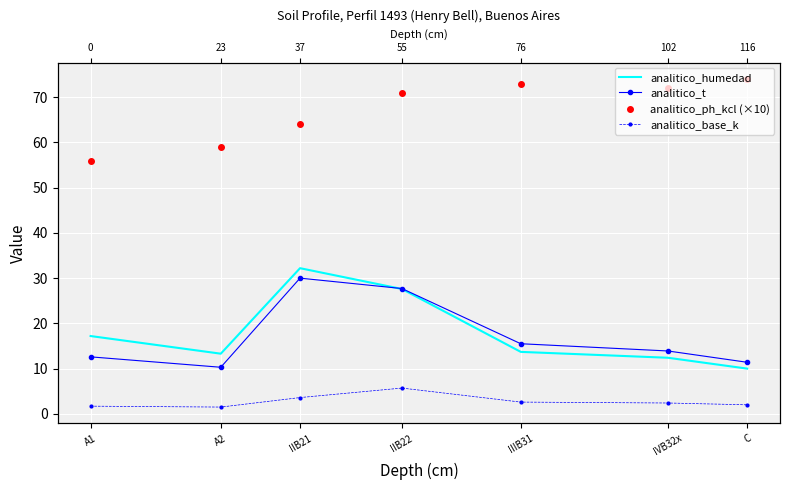

How many lines are shown in the chart?

4